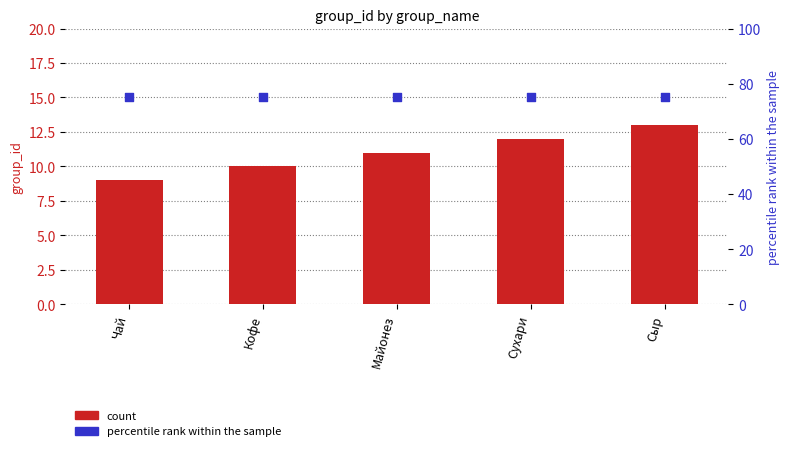

Which series contains the highest Y value?

percentile rank within the sample